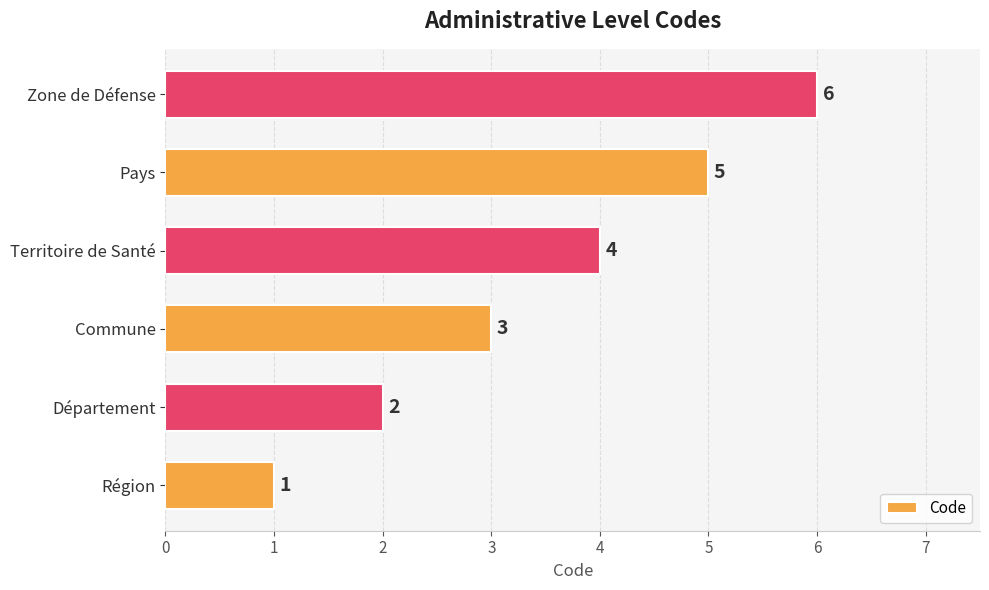

What is the average value?

4